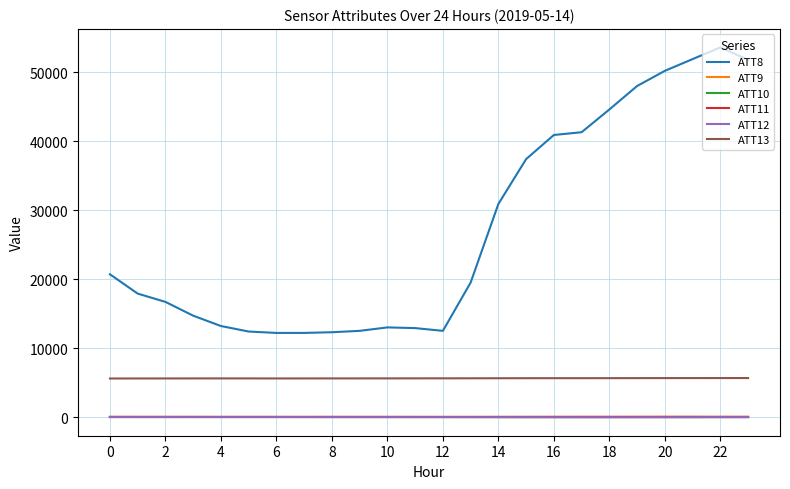

What is the maximum value for ATT8?

53600.0